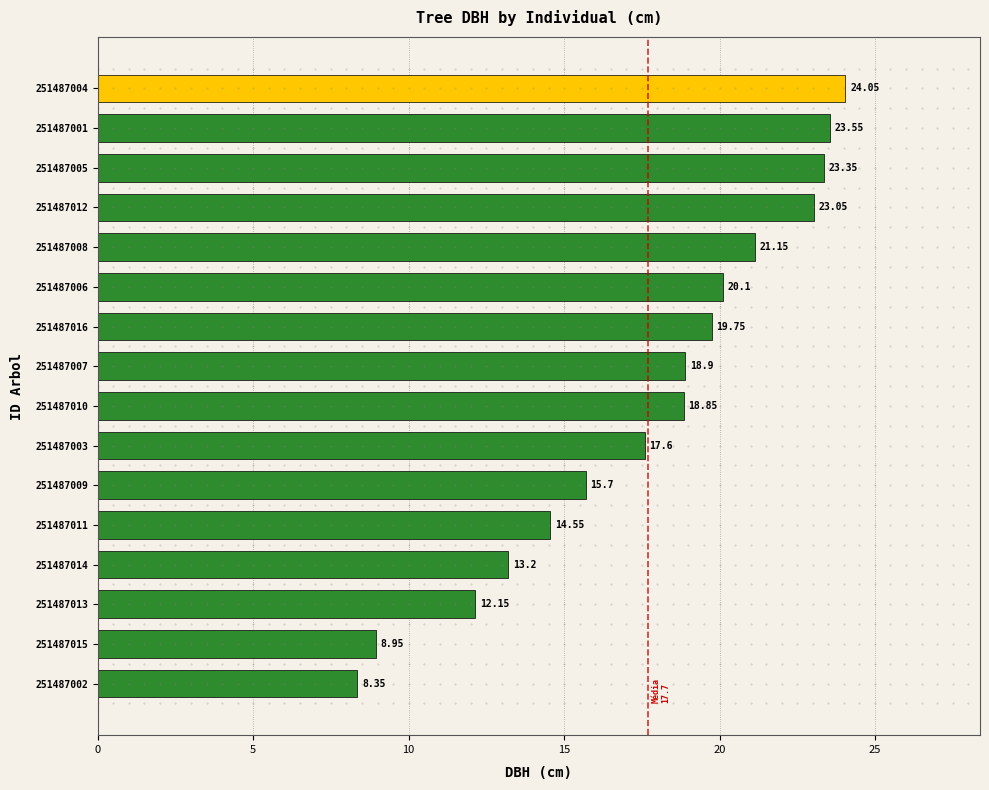

What is the difference between the maximum and minimum values?

15.7